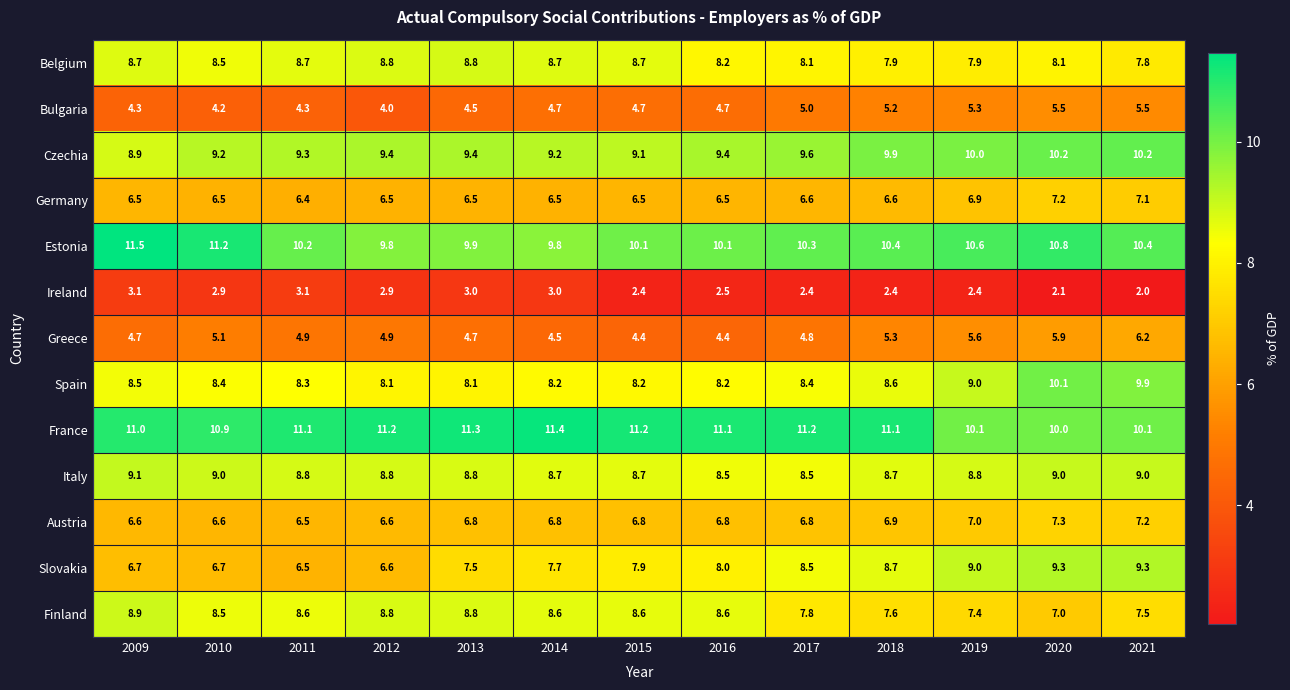

List the series in order of their peak value, highest first.

Estonia, France, Czechia, Spain, Slovakia, Italy, Finland, Belgium, Austria, Germany, Greece, Bulgaria, Ireland